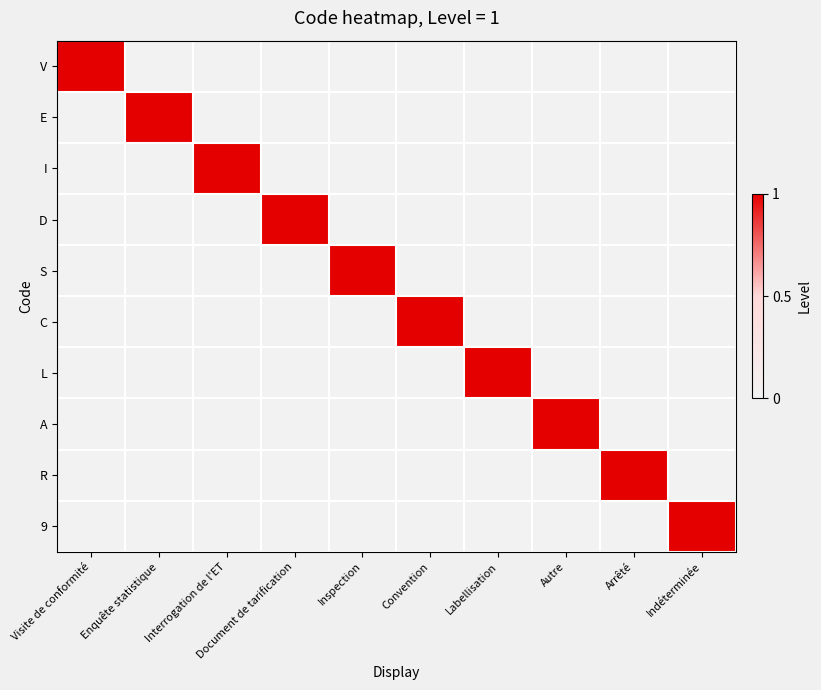

What is the maximum value shown in the chart?

1